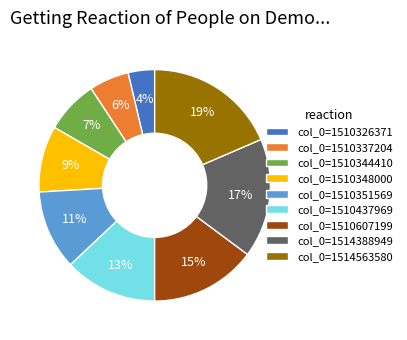

What percentage is the col_0=1510437969 slice, to the nearest percent?

13%